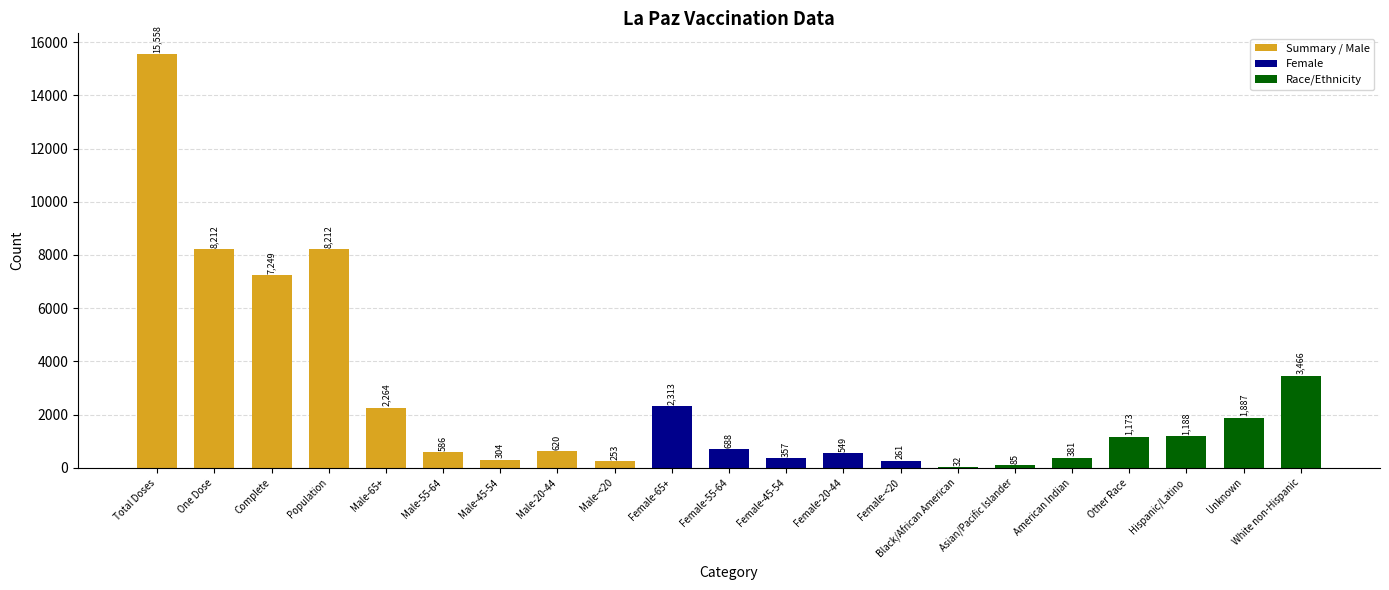

How many categories are shown in the chart?

21